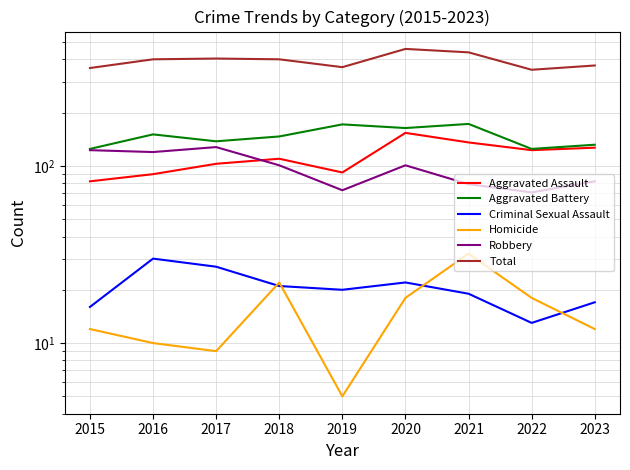

Is it true that Robbery equals 132 at 2021?

False